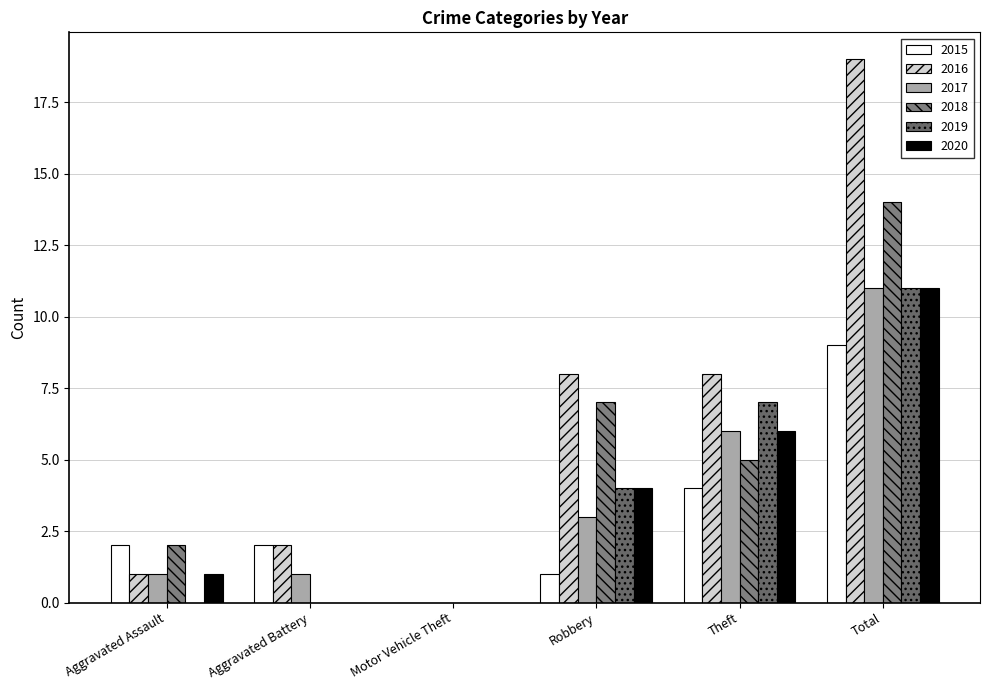

Which series has the largest range (max minus min)?

2016